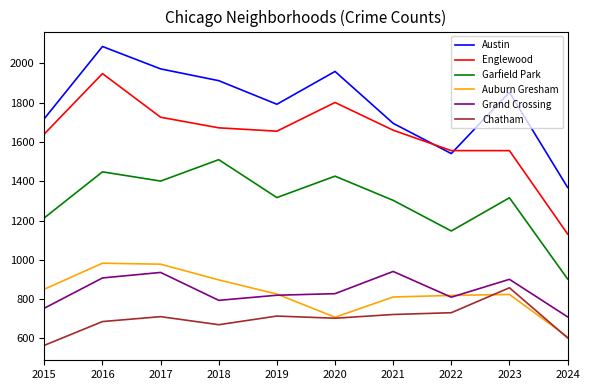

The value of Auburn Gresham at 2015 is 851. True or false?

True